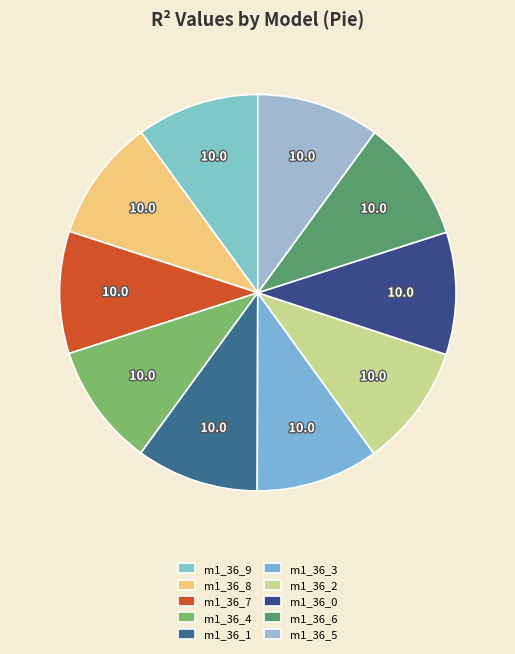

How many segments does this pie chart have?

10